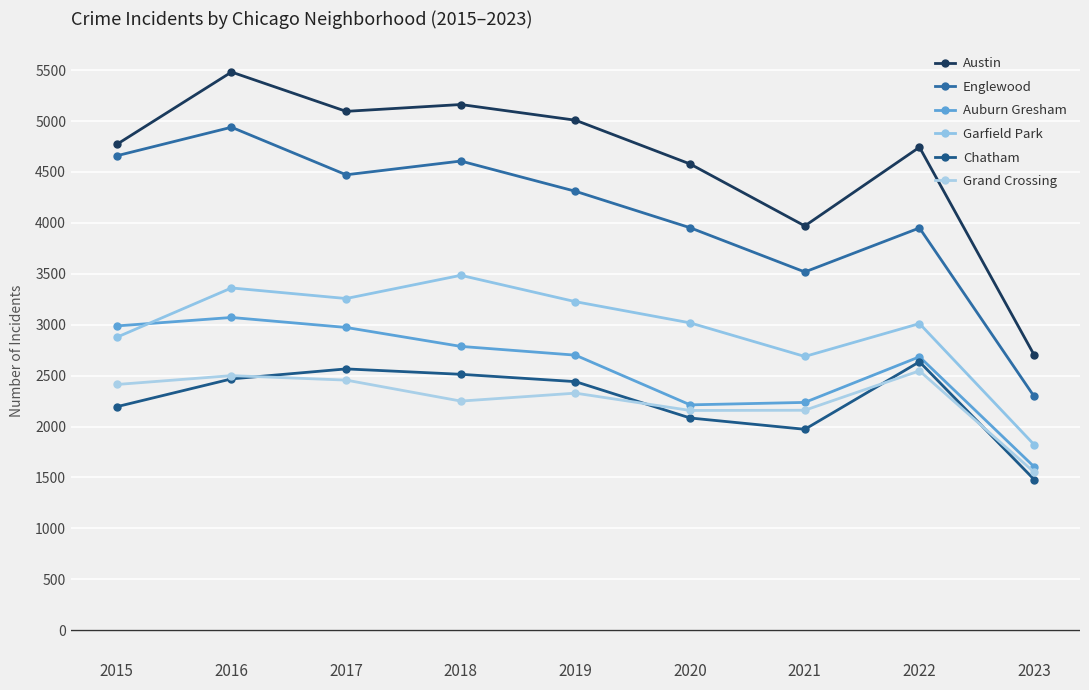

The value of Auburn Gresham at 2021 is 642. True or false?

False